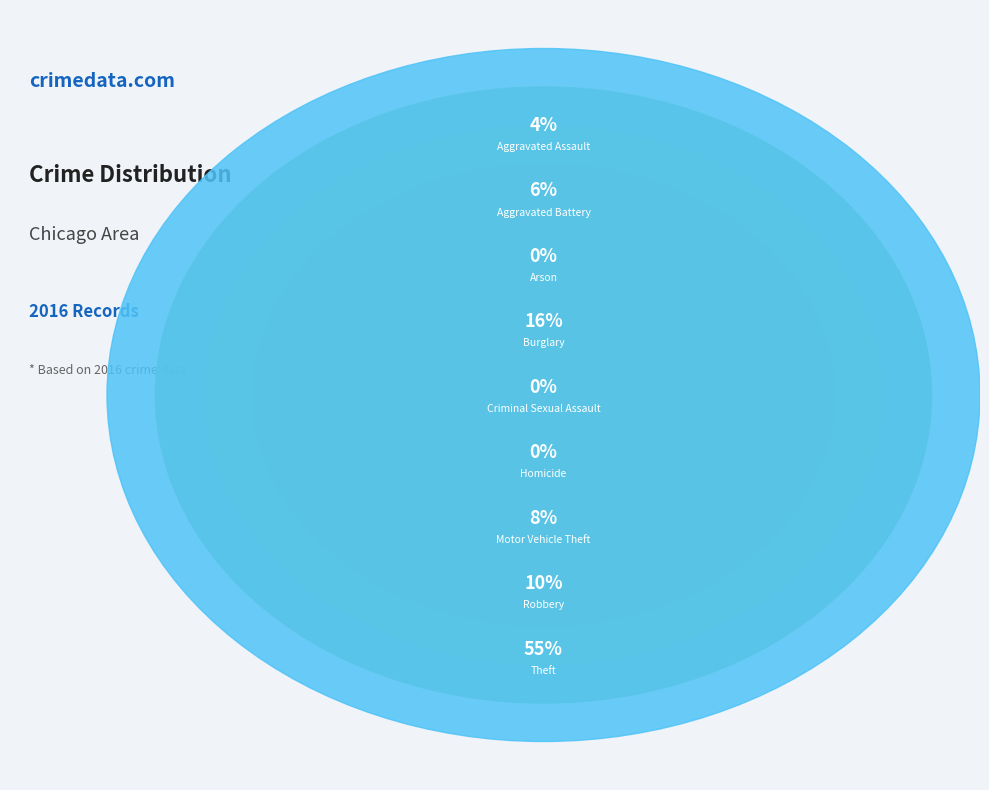

Count the number of slices in the pie.

9